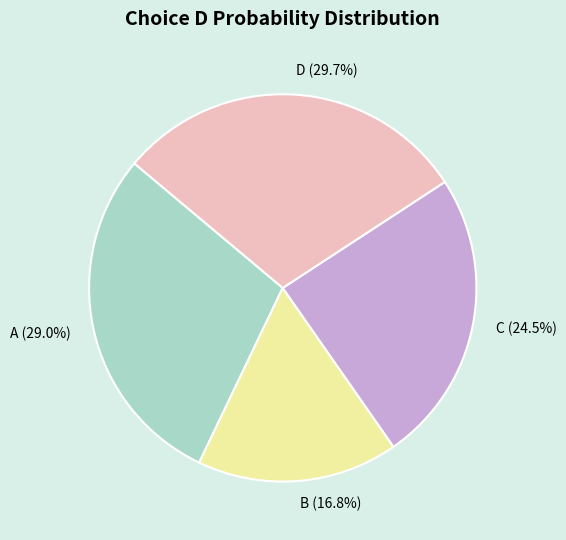

Rank the categories by value from highest to lowest.

D (29.7%), A (29.0%), C (24.5%), B (16.8%)